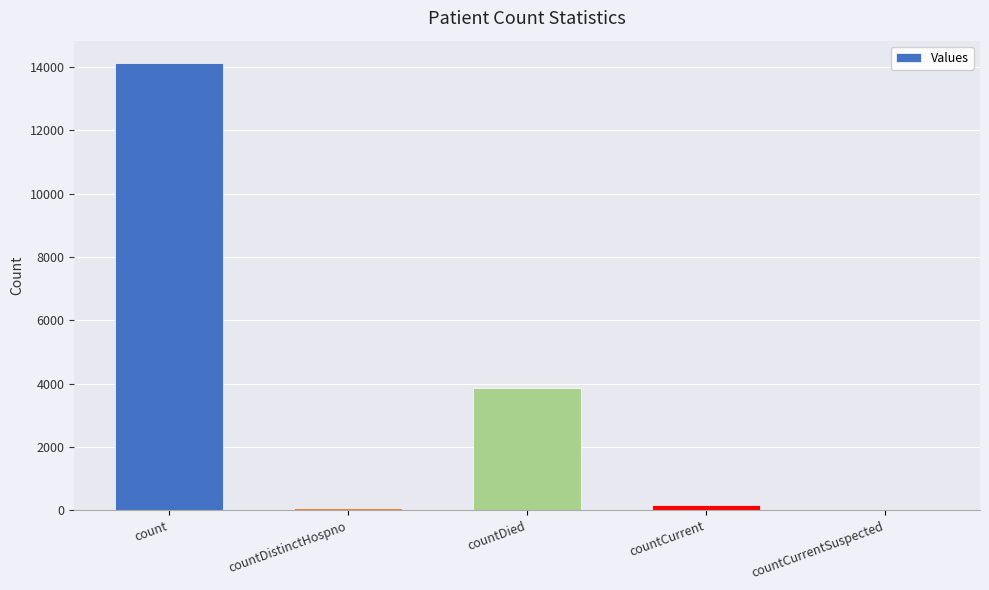

Reading left to right, extract all data points from this chart.

count=14122	countDistinctHospno=66	countDied=3856	countCurrent=185	countCurrentSuspected=0